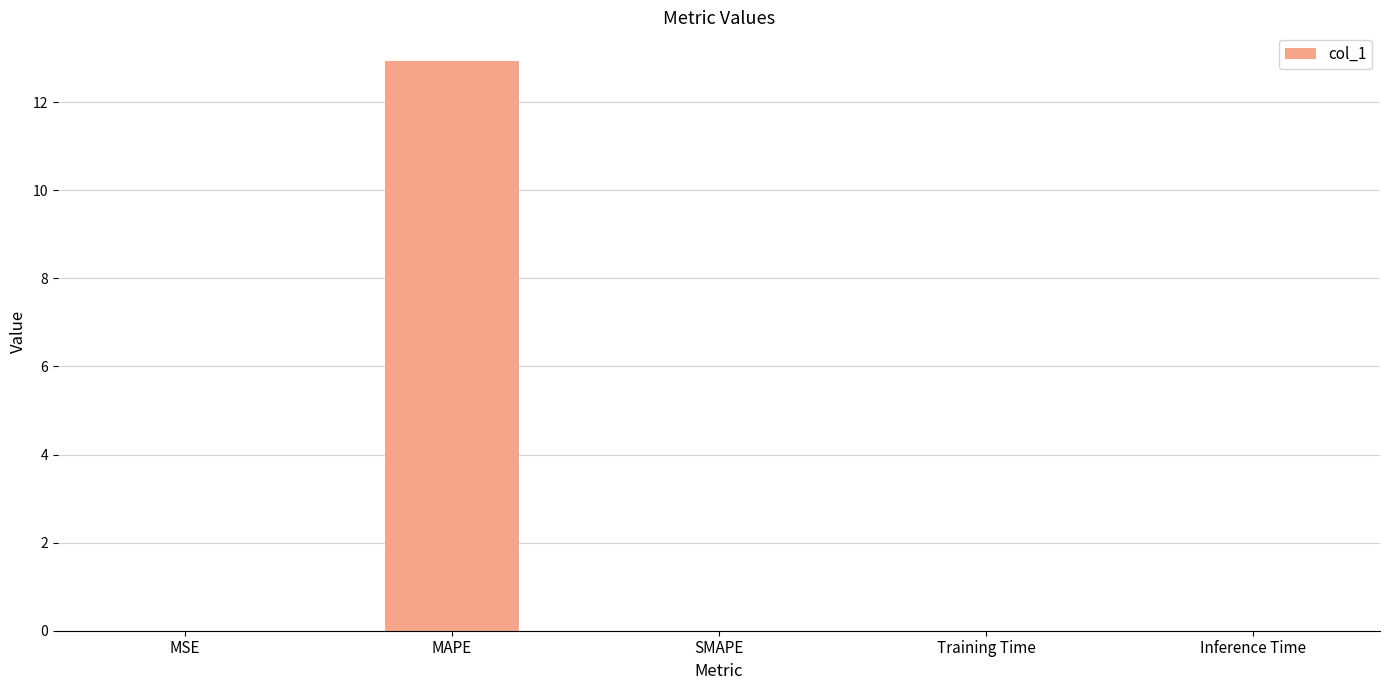

How many categories are shown in the chart?

5